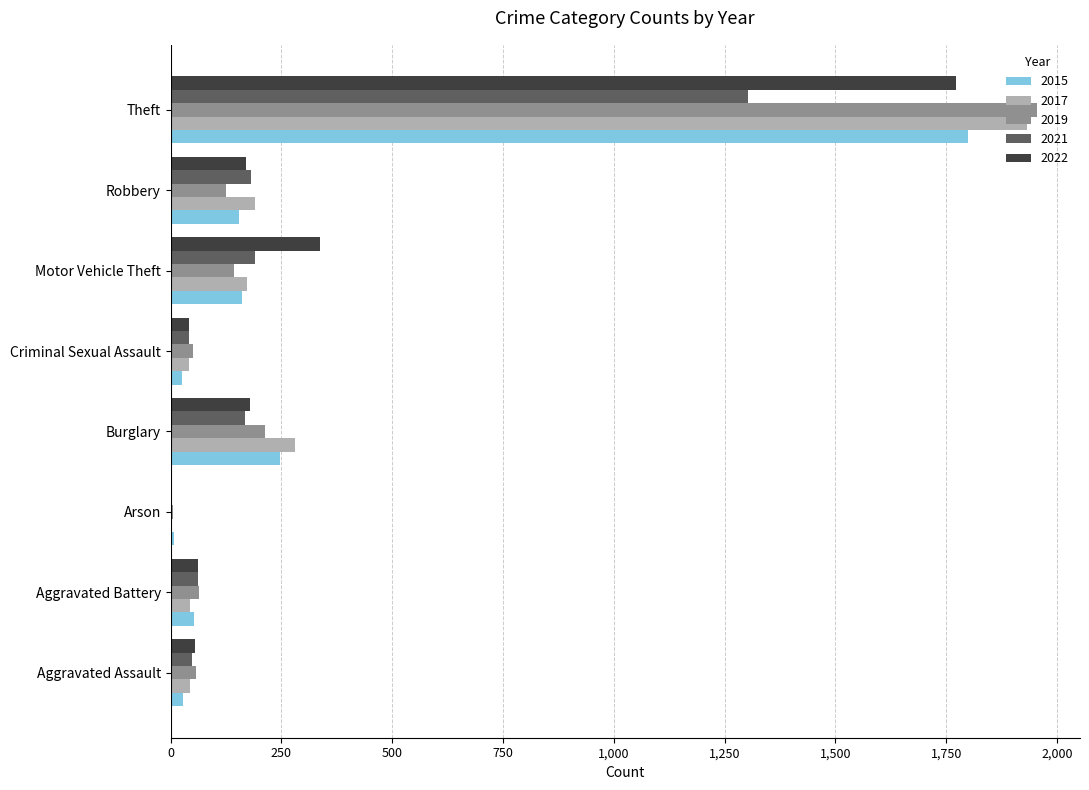

What is the maximum value shown in the chart?

1954